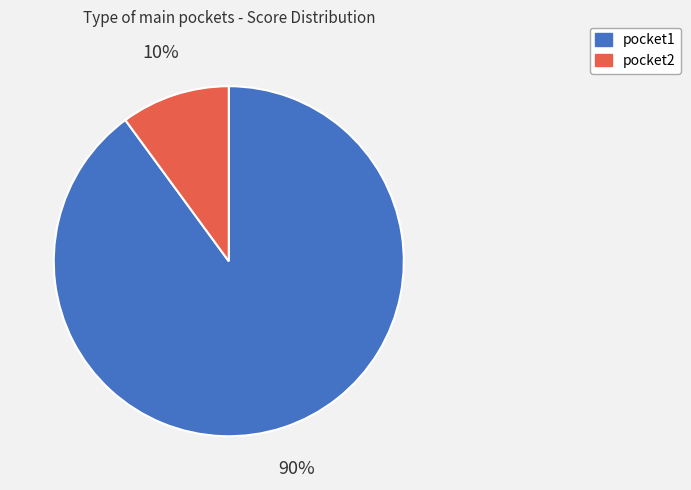

How many segments does this pie chart have?

2